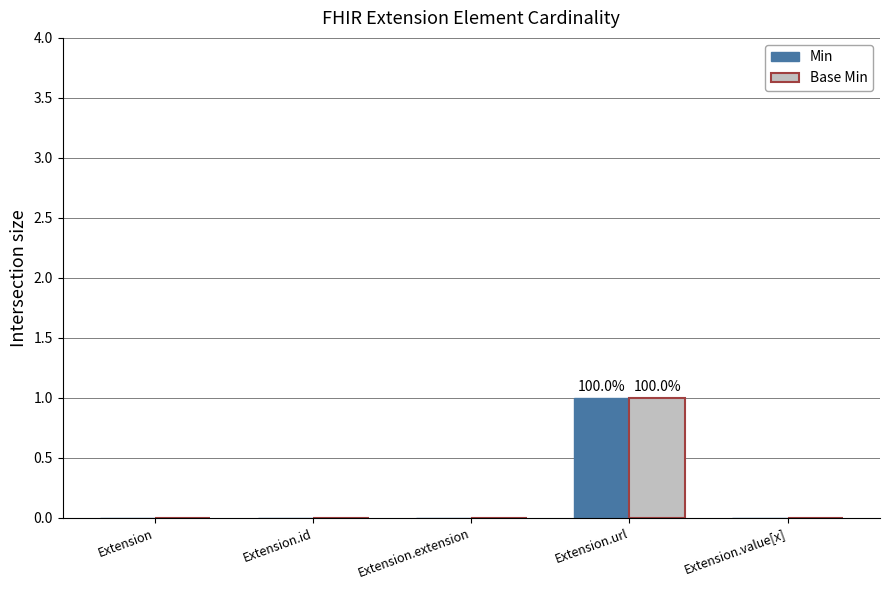

Which category has the highest value across all series?

Extension.url